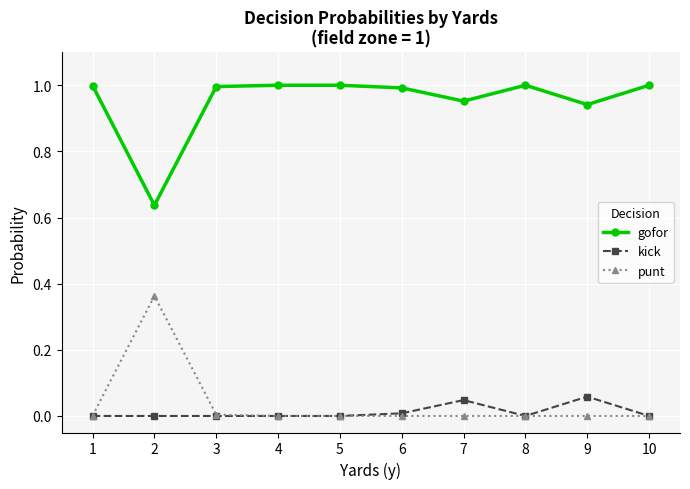

Which series has the largest total across all categories?

gofor